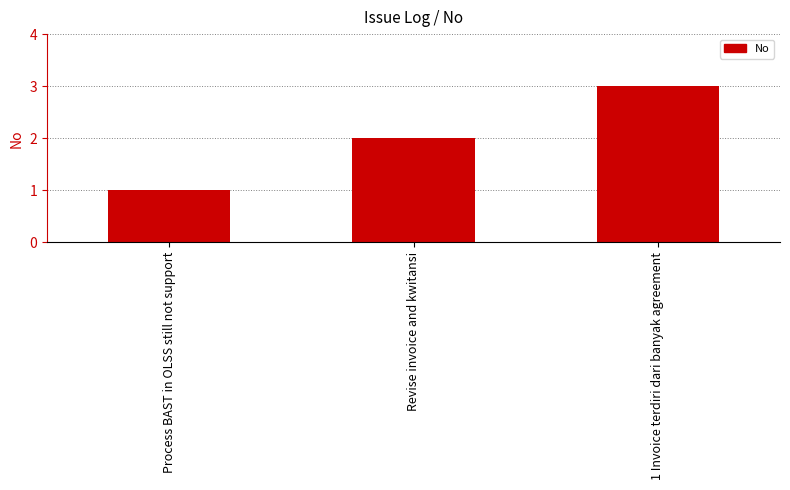

What is the label of the 2nd bar from the left?

Revise invoice and kwitansi